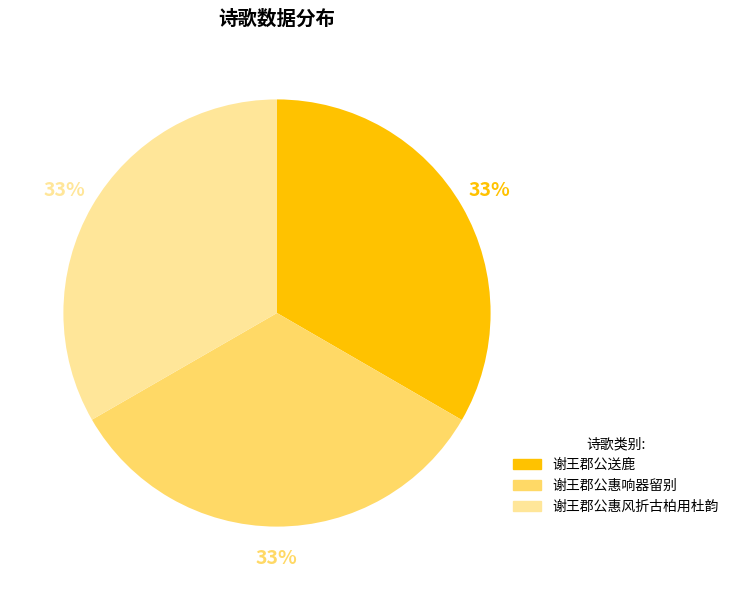

Count the number of slices in the pie.

3